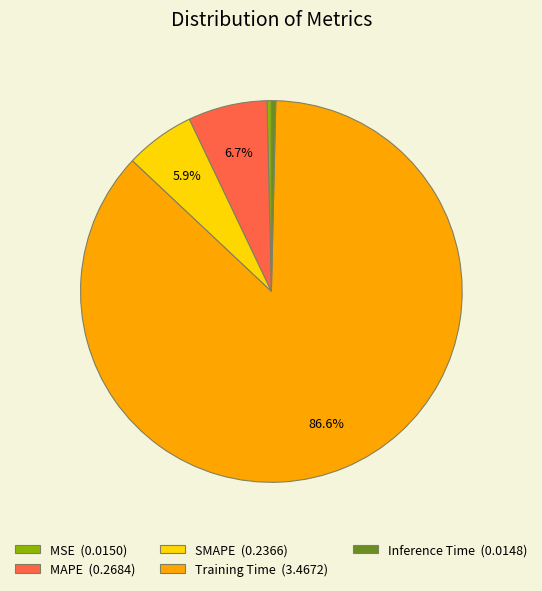

Is the sum of MAPE (0.2684) and Inference Time (0.0148) greater than half?

No